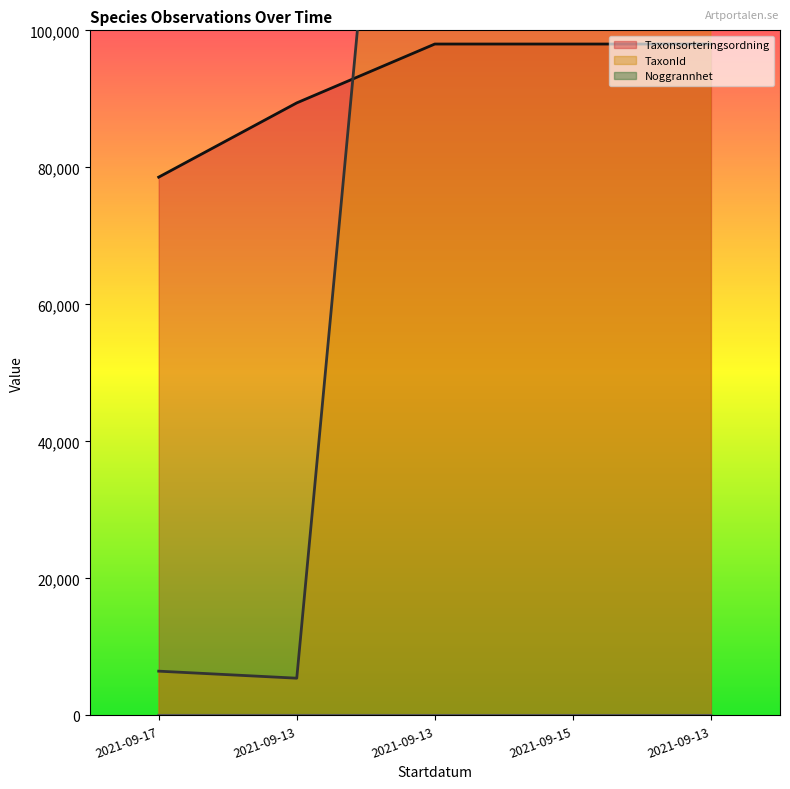

At how many categories does at least one series exceed 61989?

5